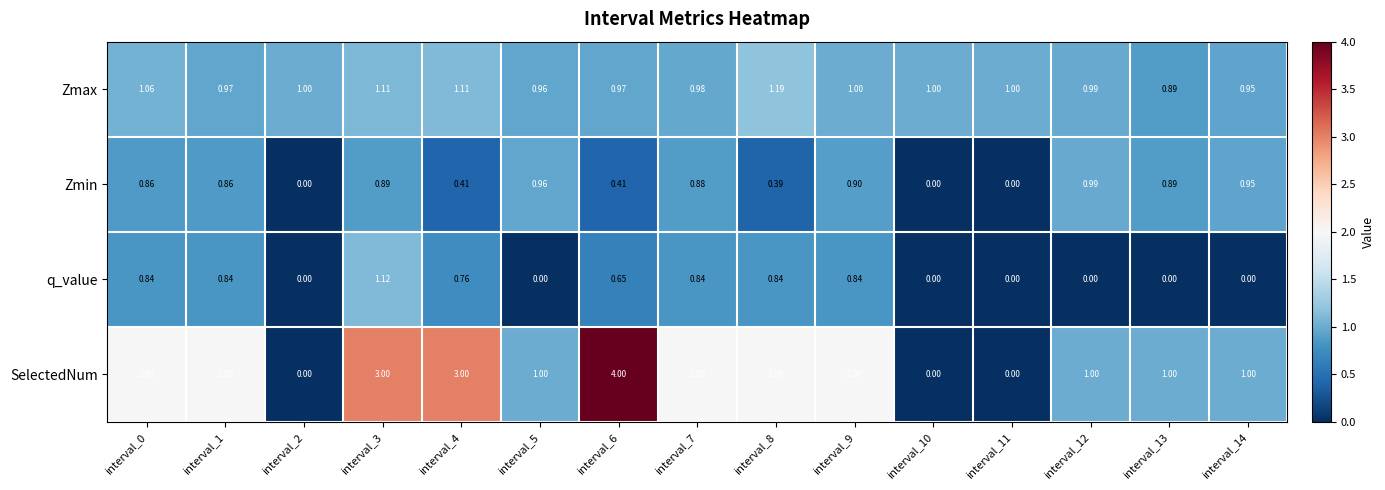

Which series changed the most between interval_1 and interval_2?

SelectedNum